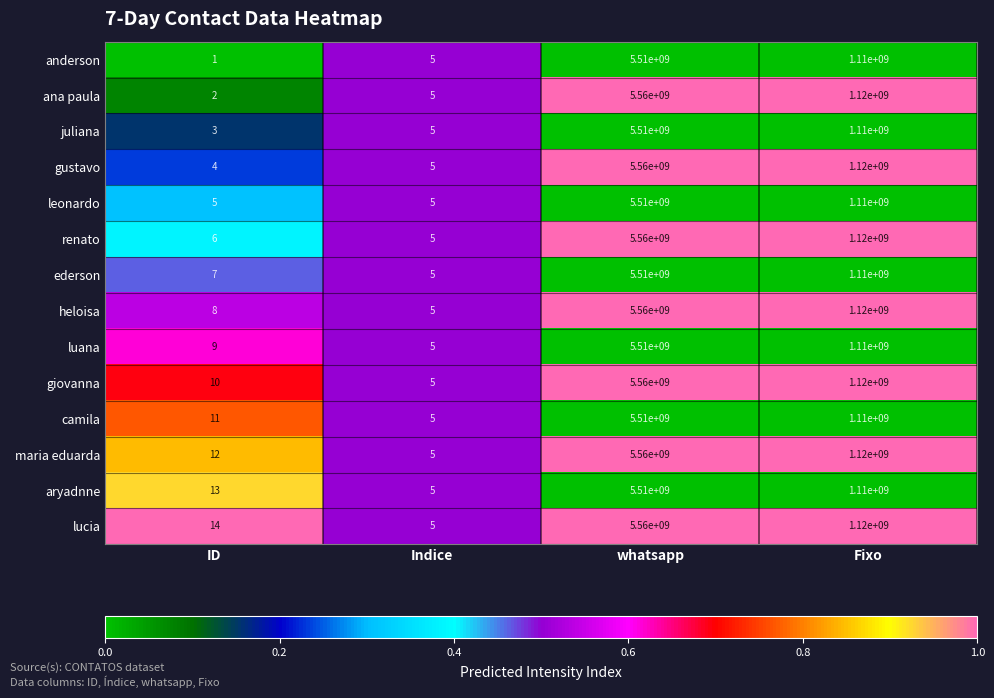

Where is renato nearest to the value 2780000002?

Fixo